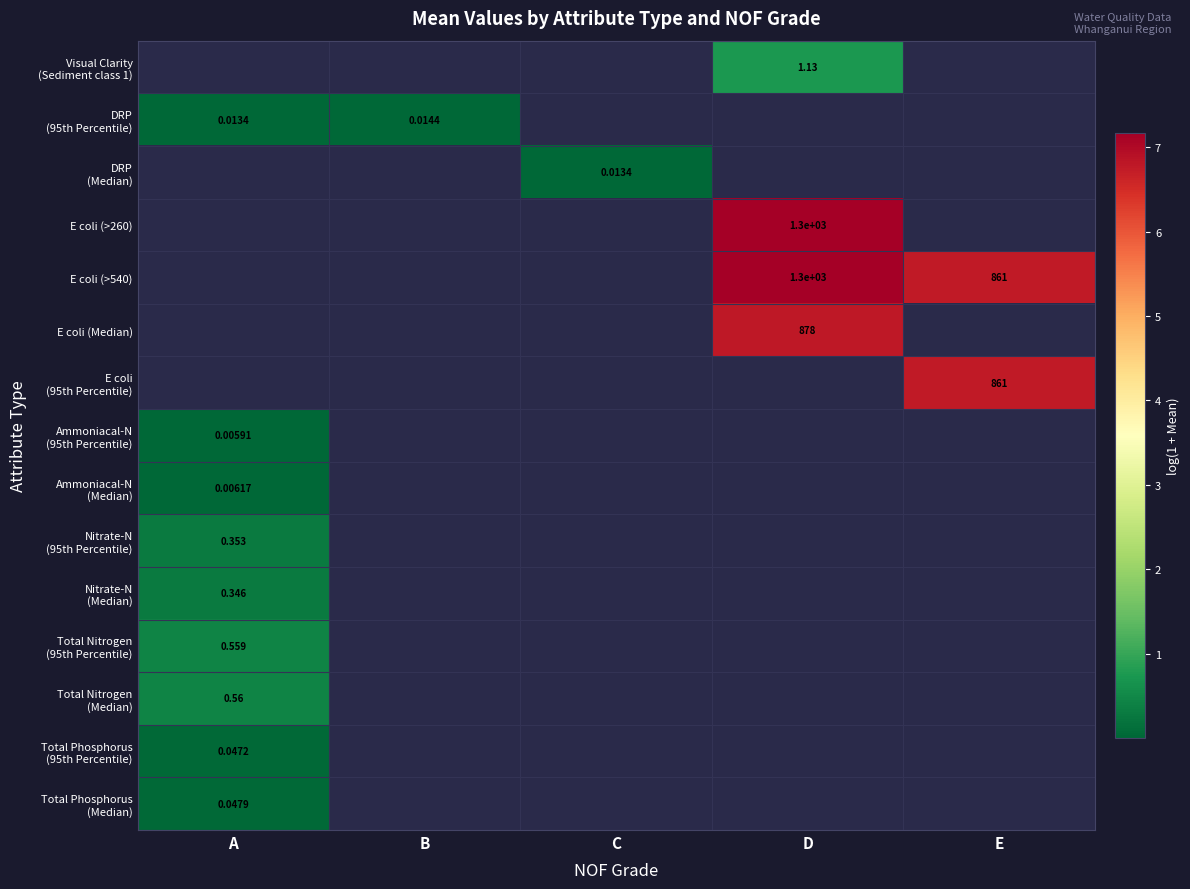

Between C and B, which is larger?

B